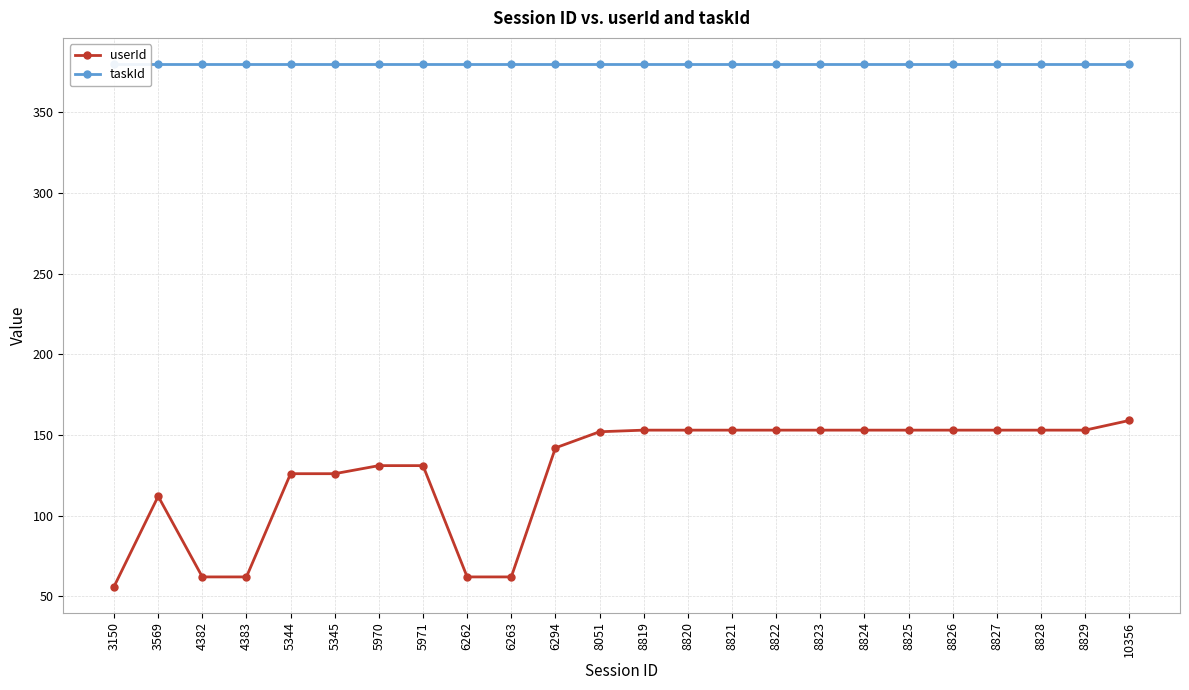

Reading left to right, list all the values displayed in this chart.

userId: 56	112	62	62	126	126	131	131	62	62	142	152	153	153	153	153	153	153	153	153	153	153	153	159
taskId: 380	380	380	380	380	380	380	380	380	380	380	380	380	380	380	380	380	380	380	380	380	380	380	380